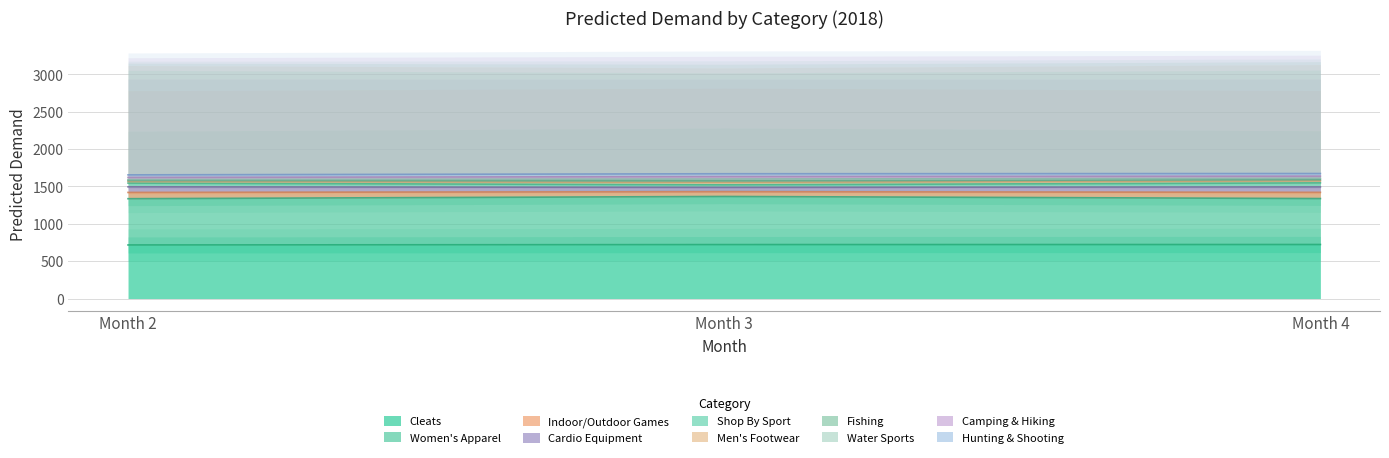

What is the difference between the Cleats values at Month 3 and Month 2?

5